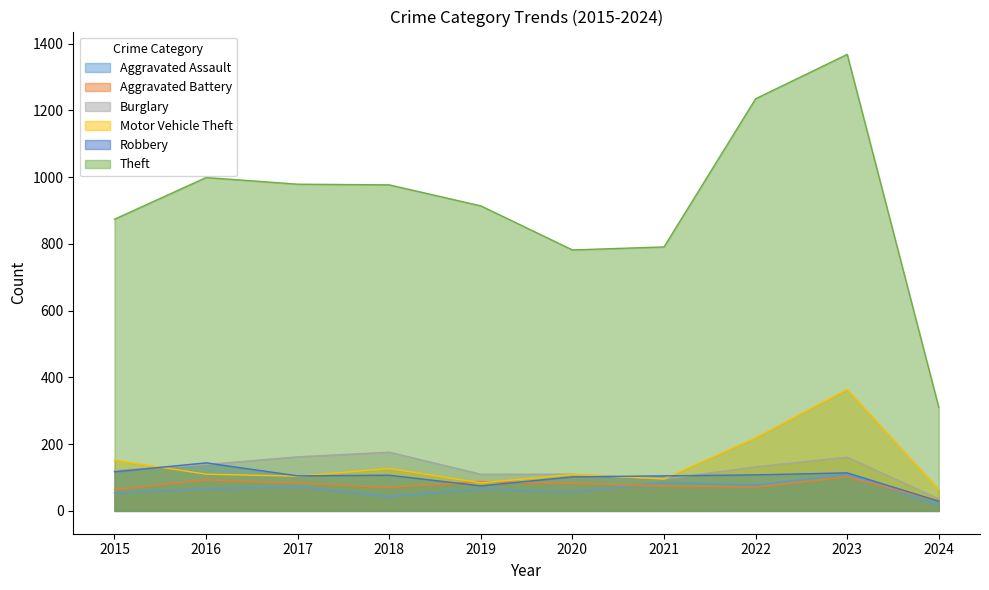

What is the average value of the Burglary series?

124